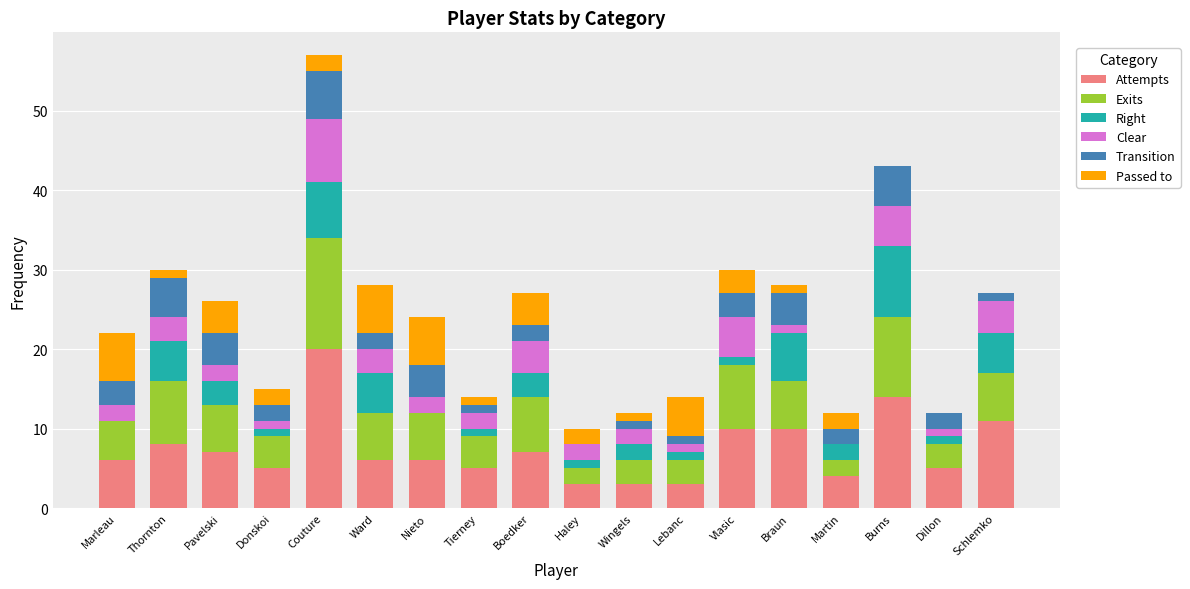

True or false: Attempts has a value of 3 at Wingels.

True